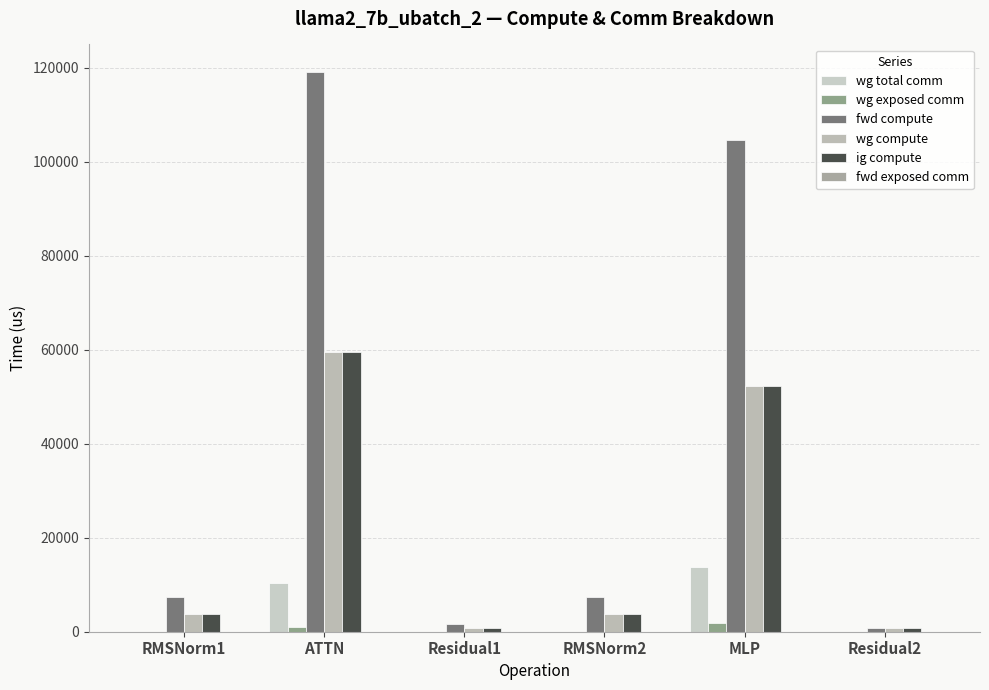

Are the bars grouped side by side (vs. stacked)?

Yes